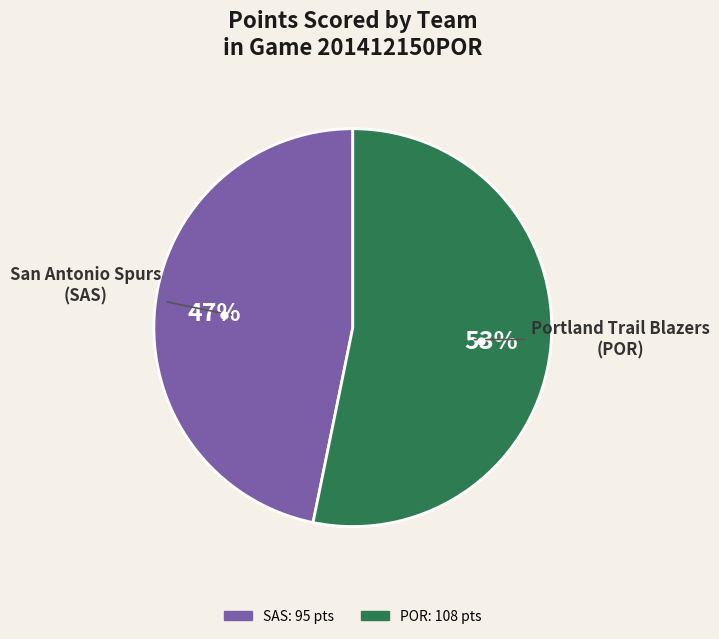

Is there any slice that represents more than half of the pie?

Yes